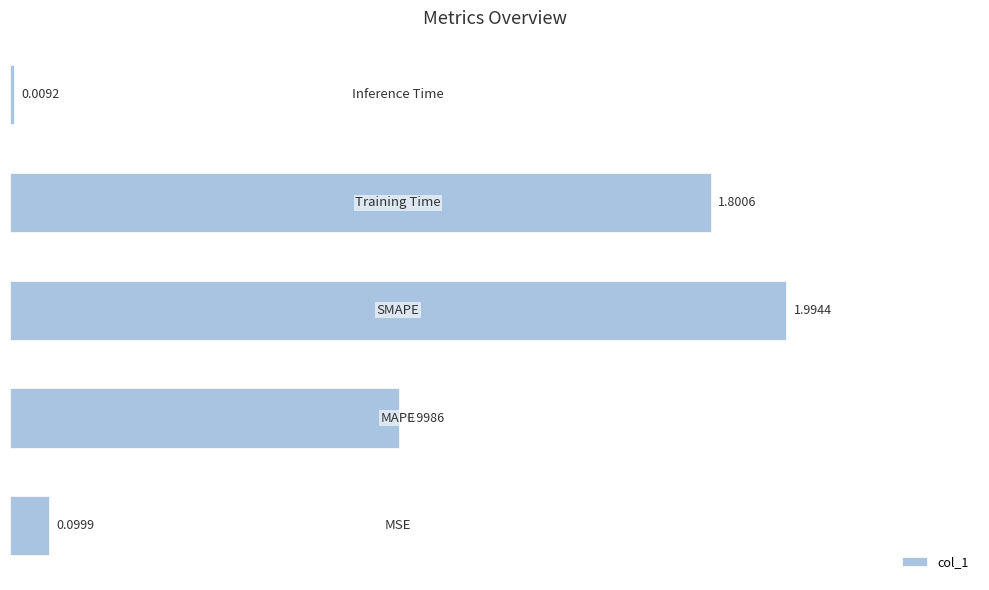

What is the difference between the second highest and minimum values?

1.8